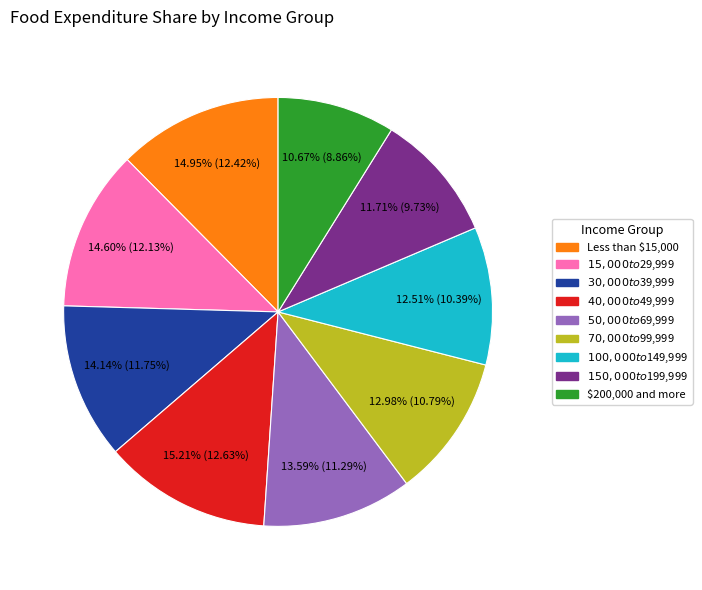

How many segments does this pie chart have?

9